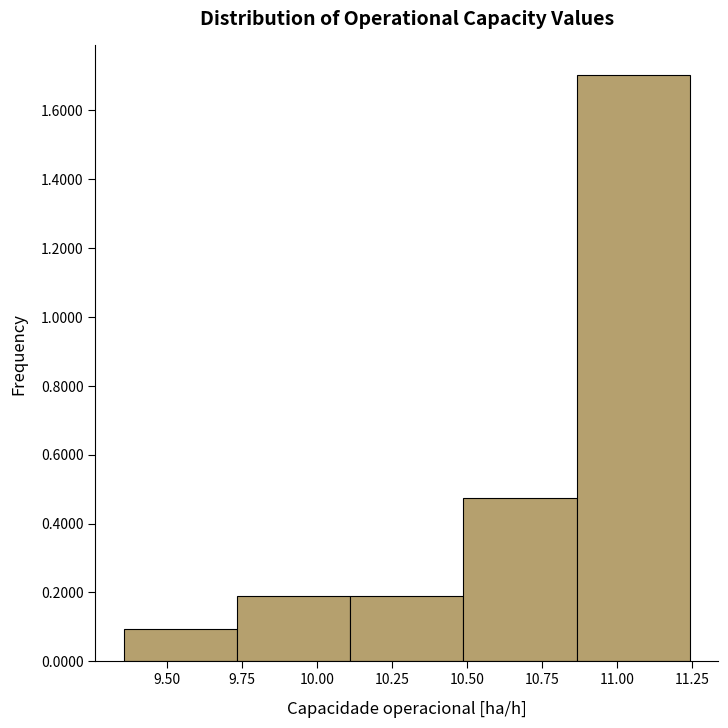

Reading left to right, transcribe this chart: for each bar, give the range it covers on the x-axis and its height. Neither the bar edges nor the heights are printed on the chart, so give them approximately, as read against the axes.

9.35 to 9.75: 0.10
9.75 to 10.10: 0.18
10.10 to 10.50: 0.18
10.50 to 10.85: 0.48
10.85 to 11.25: 1.70